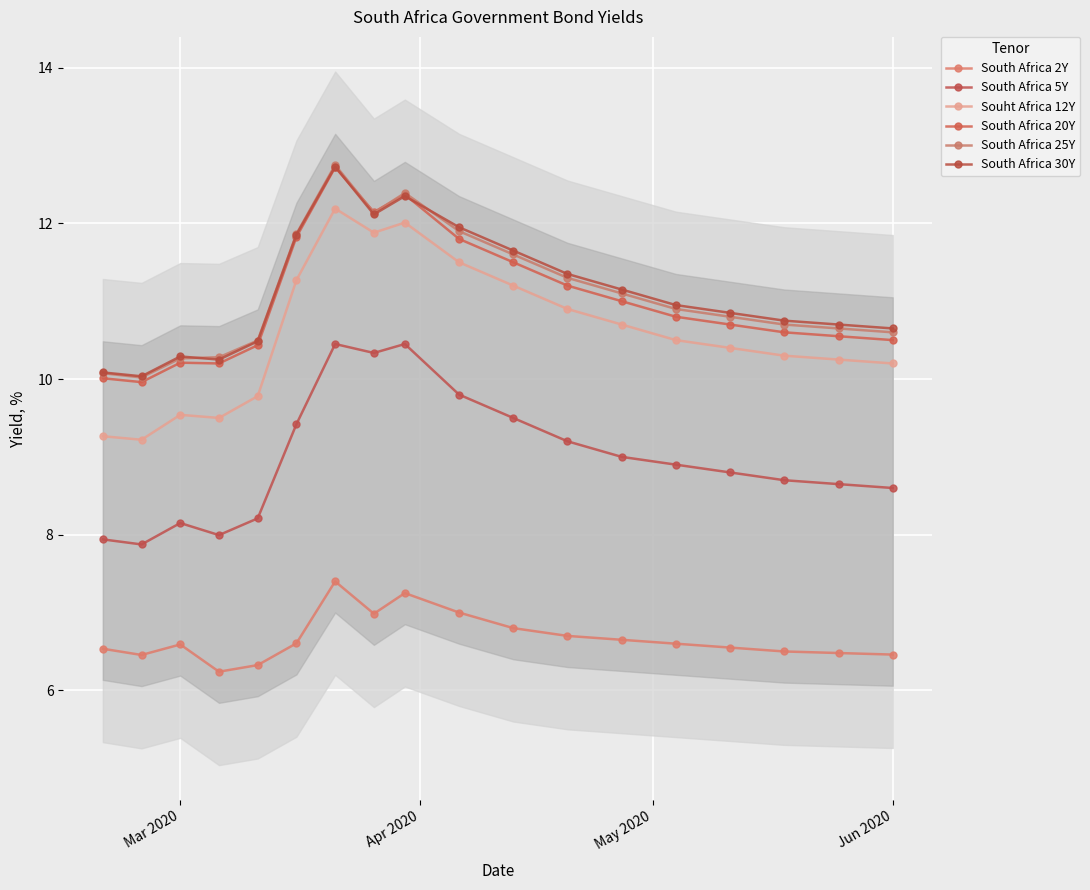

At Mar 2020, list the series in order from smallest to largest.

South Africa 2Y, South Africa 5Y, Souht Africa 12Y, South Africa 20Y, South Africa 25Y, South Africa 30Y